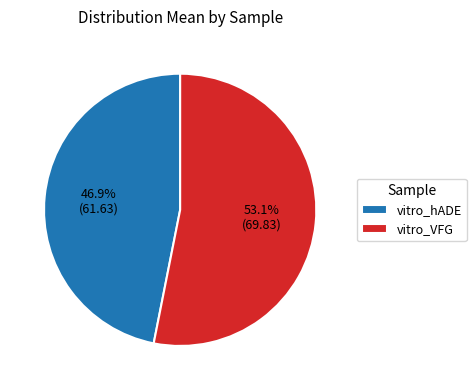

To the nearest percent, what percentage of the pie is vitro_VFG?

53%